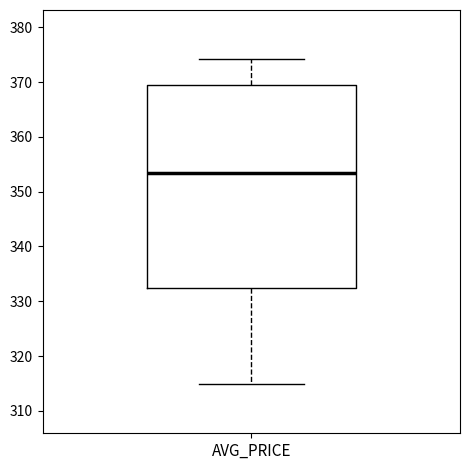

Transcribe this box plot: give where the median line is, the range the box spans, and where the two whiskers end, as read against the y-axis. The values are not printed on the chart, so give them approximately, as read against the axis.

median 353, box 333 to 370, whiskers 315 to 374